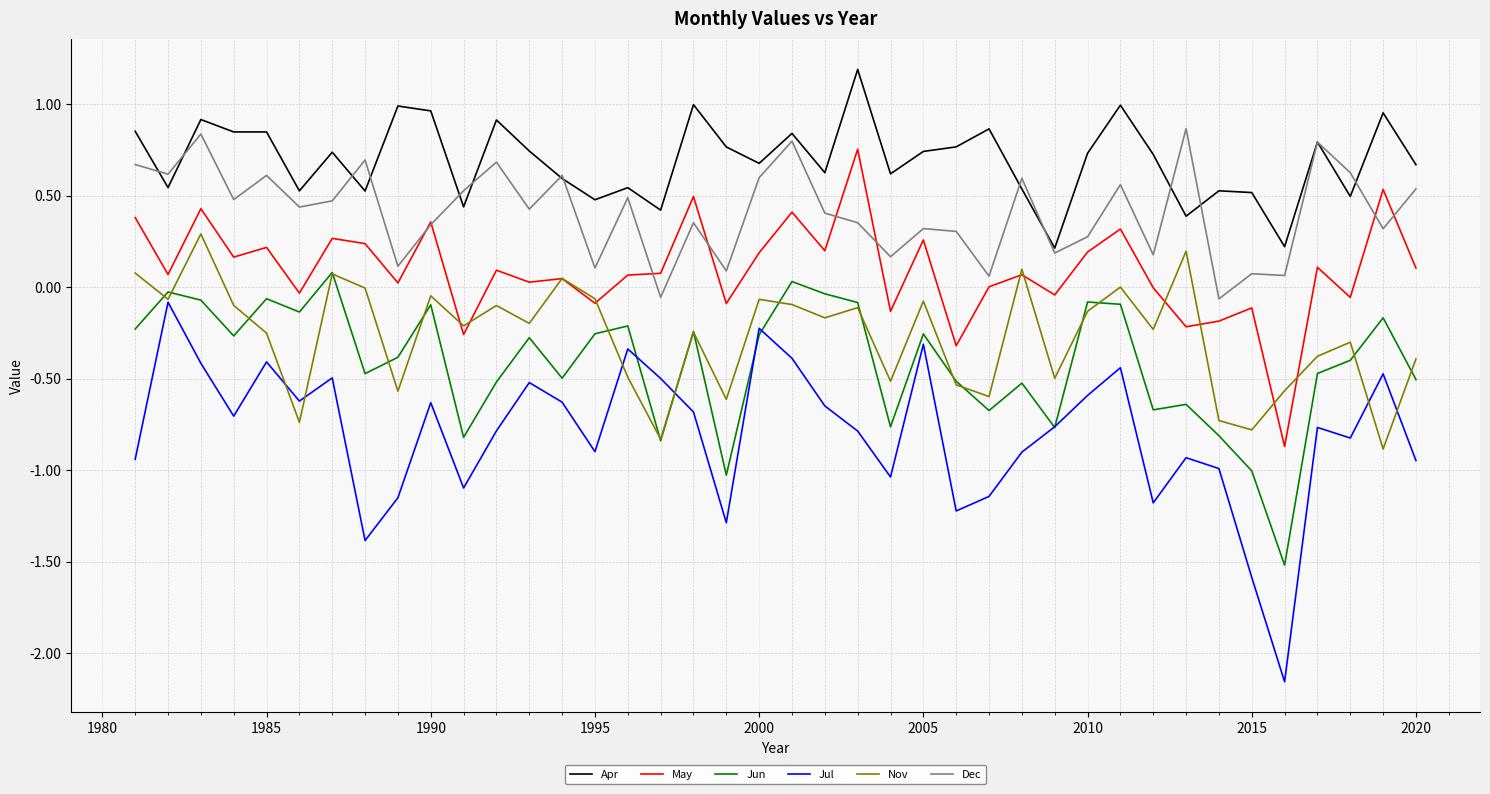

Which series has the largest total across all categories?

Apr